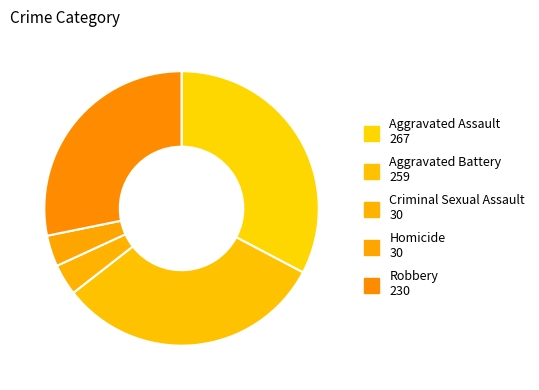

Is it true that Robbery is 39% of the pie?

False